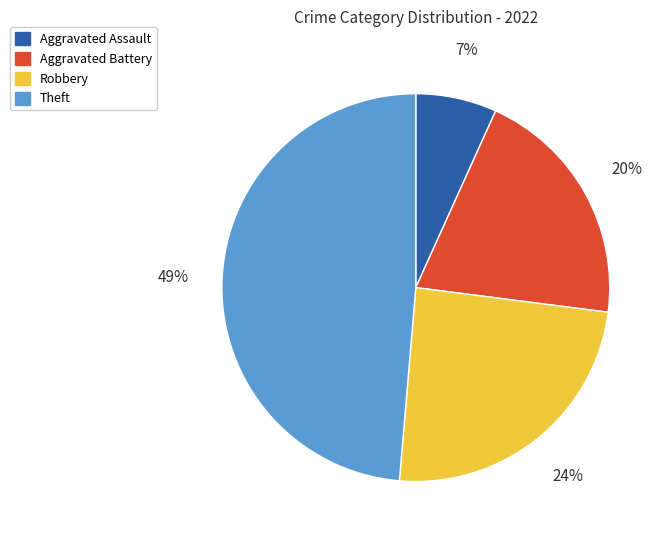

To the nearest percent, what is the average slice percentage?

25%